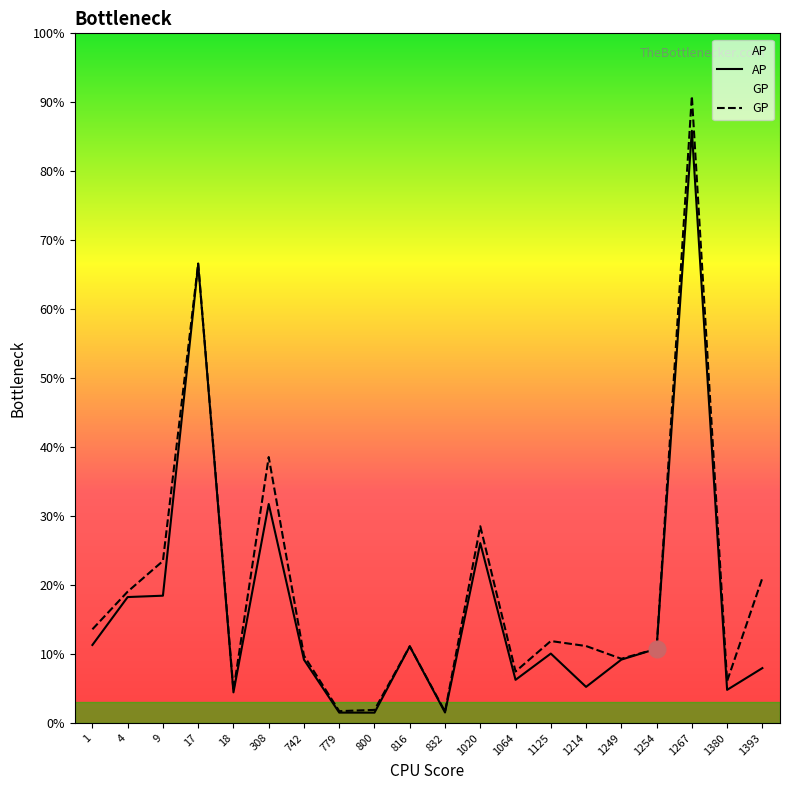

Does the chart have visible grid lines?

No